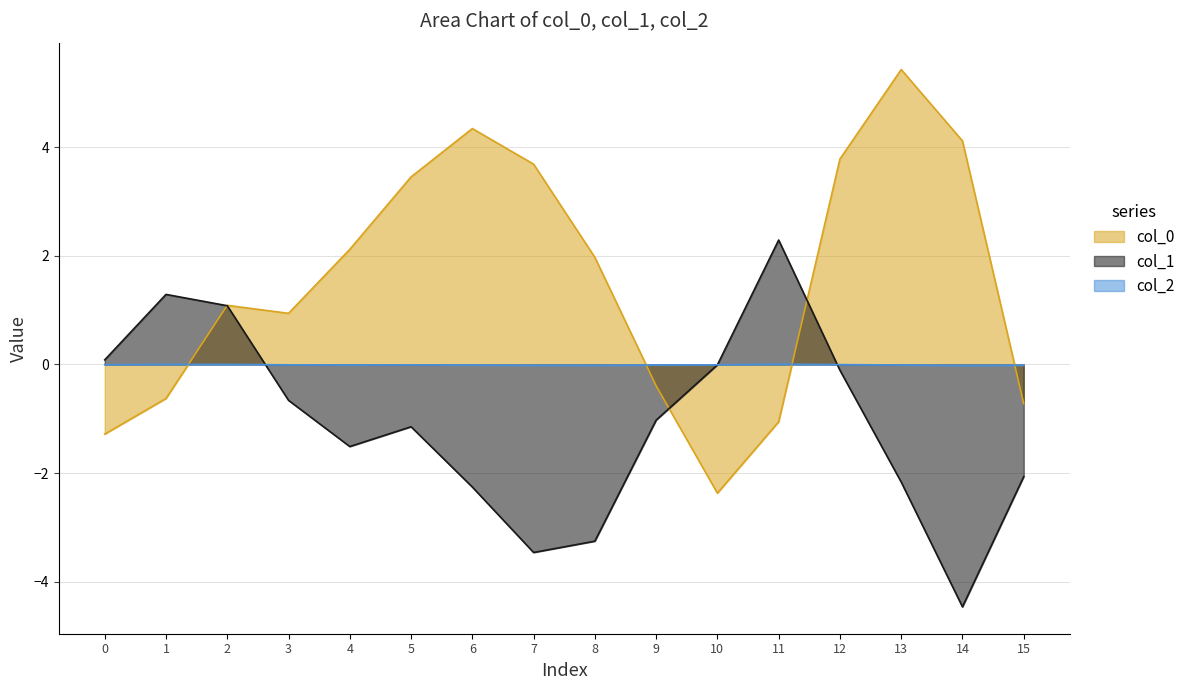

How many values in col_2 are below zero?

13